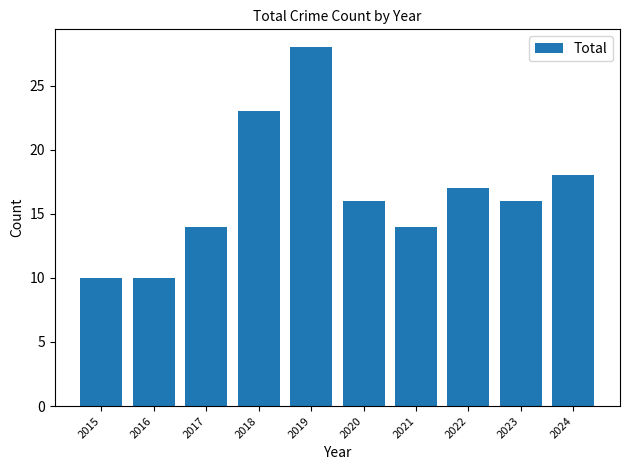

Reading left to right, what are all the values shown in this chart?

2015=10	2016=10	2017=14	2018=23	2019=28	2020=16	2021=14	2022=17	2023=16	2024=18